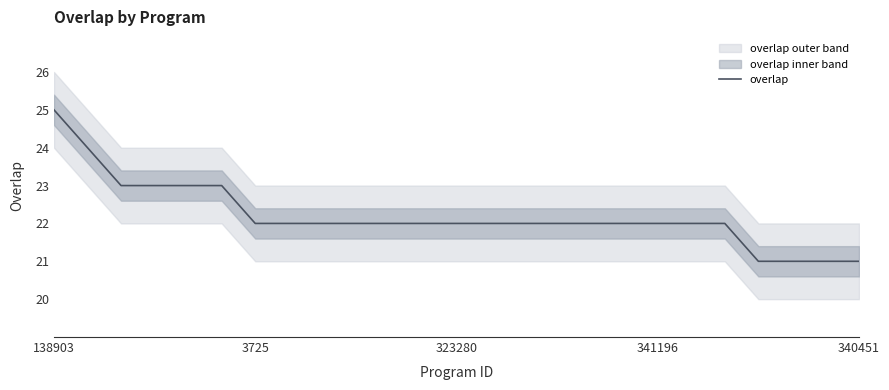

The chart shows a value of 31 at 15. True or false?

False